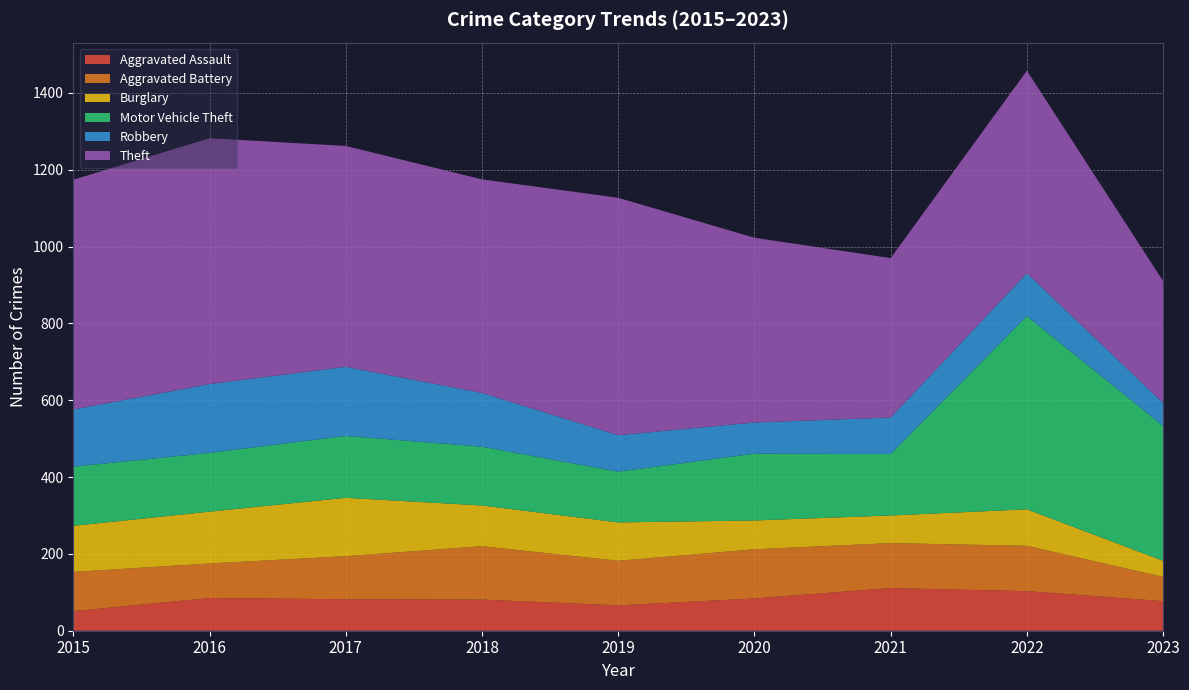

Reading left to right, list all the values displayed in this chart.

Aggravated Assault: 2015=51	2016=85	2017=82	2018=81	2019=66	2020=84	2021=111	2022=103	2023=77
Aggravated Battery: 2015=102	2016=90	2017=112	2018=139	2019=116	2020=128	2021=117	2022=118	2023=63
Burglary: 2015=120	2016=135	2017=152	2018=106	2019=100	2020=75	2021=72	2022=95	2023=42
Motor Vehicle Theft: 2015=154	2016=153	2017=161	2018=153	2019=132	2020=174	2021=160	2022=503	2023=351
Robbery: 2015=149	2016=179	2017=180	2018=140	2019=95	2020=81	2021=95	2022=112	2023=60
Theft: 2015=598	2016=640	2017=575	2018=556	2019=618	2020=481	2021=415	2022=527	2023=317